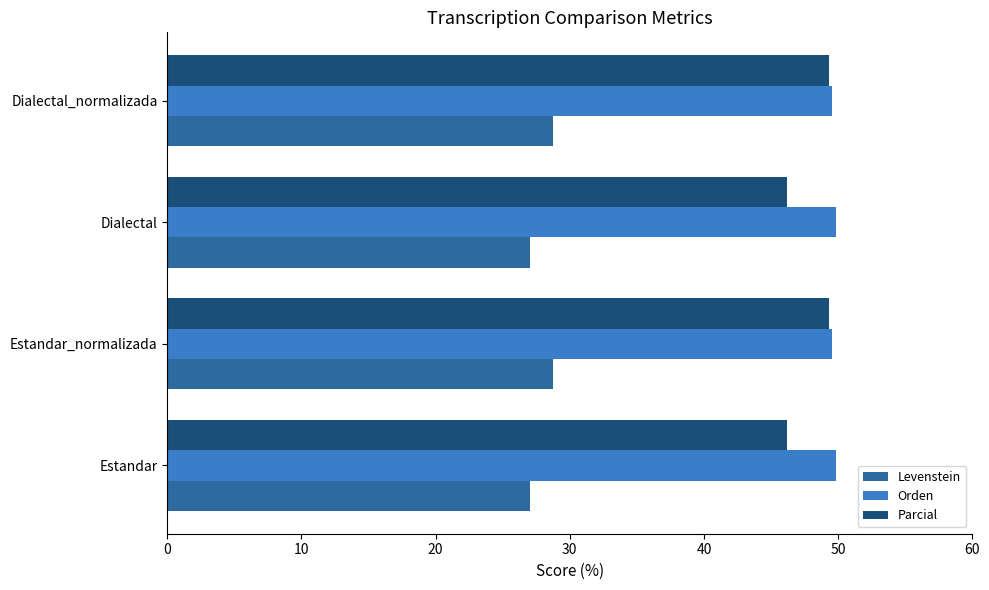

What is the spread (max minus min) of values at Estandar?

22.8